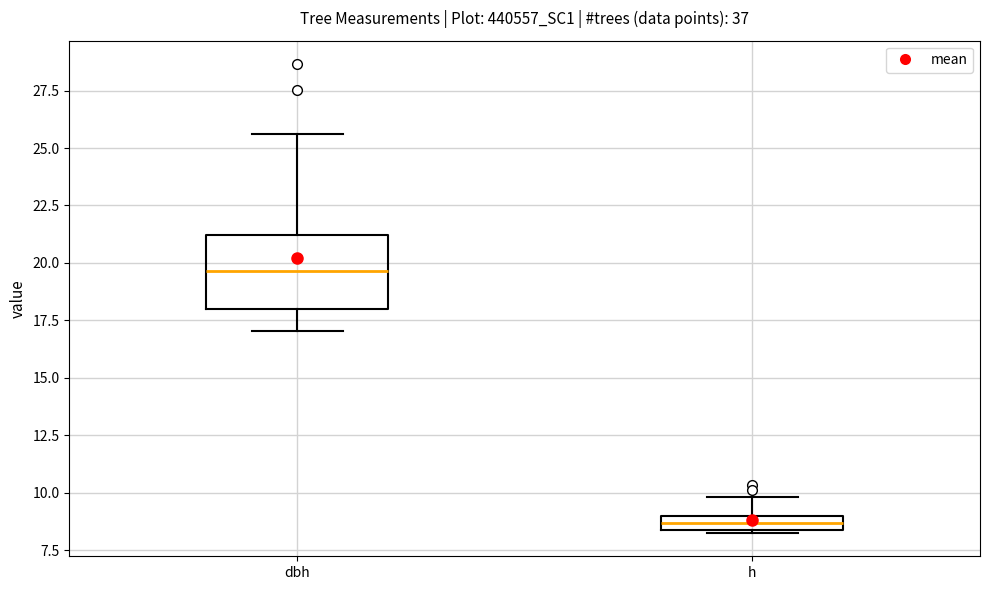

Which box has the highest median line?

dbh